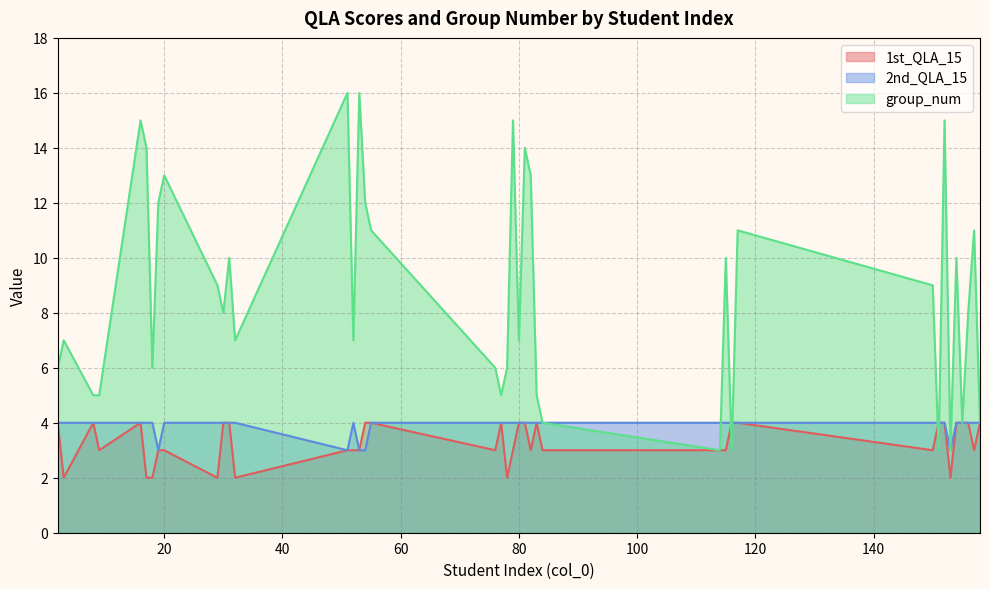

What is the spread (max minus min) of values at 3?

5